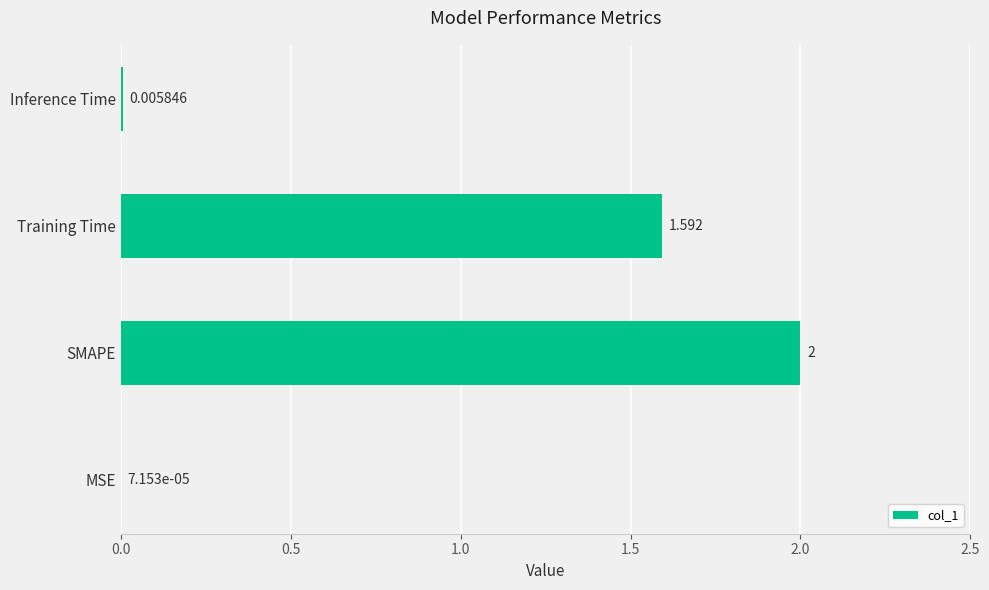

Where is the data nearest to the value 1?

Training Time